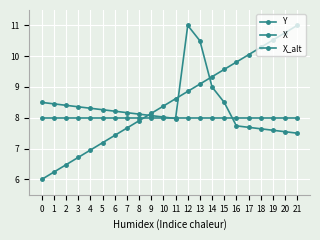

True or false: X_alt has a value of 8.2 at 6.

True